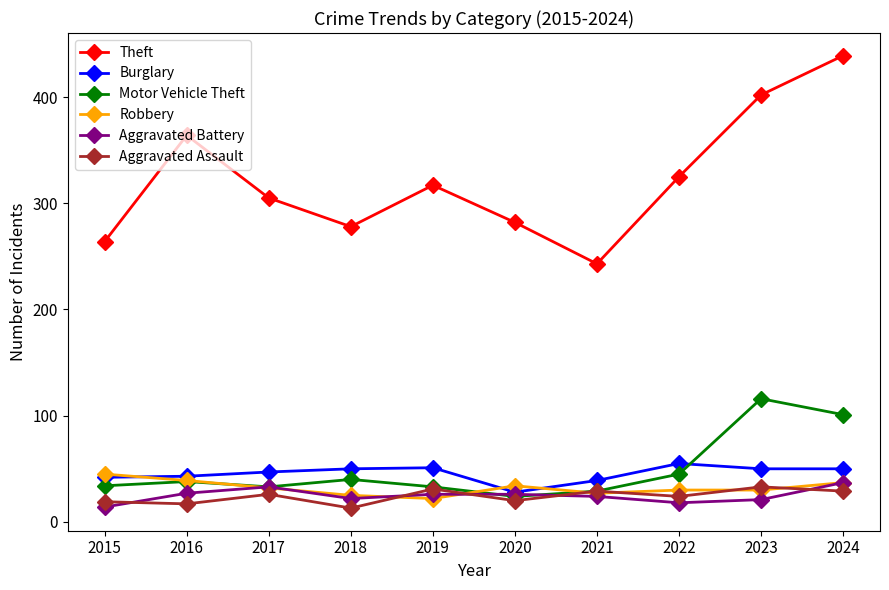

Which series has the largest total across all categories?

Theft